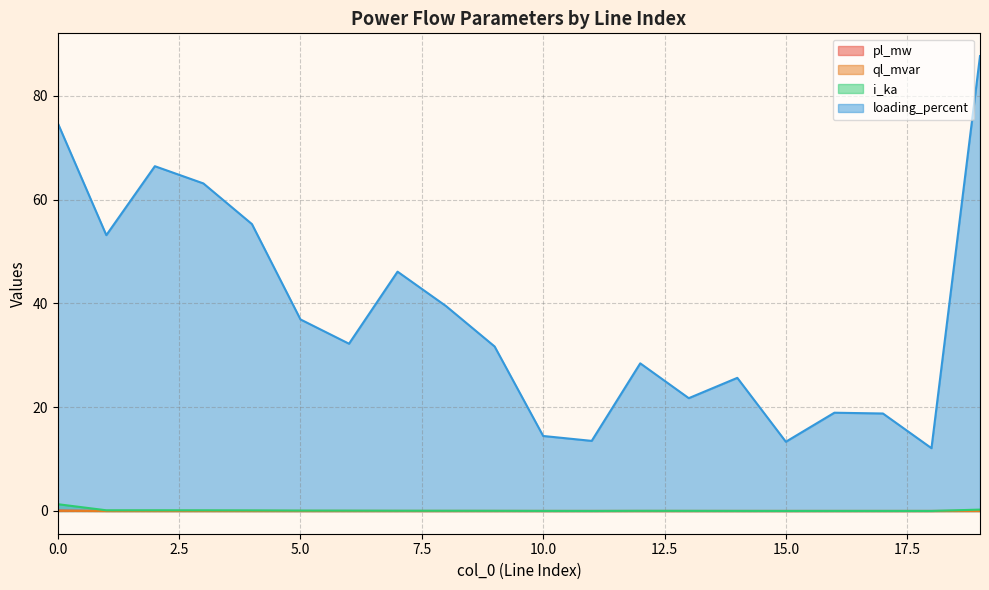

True or false: i_ka has more than 0 points higher than both neighbors.

True